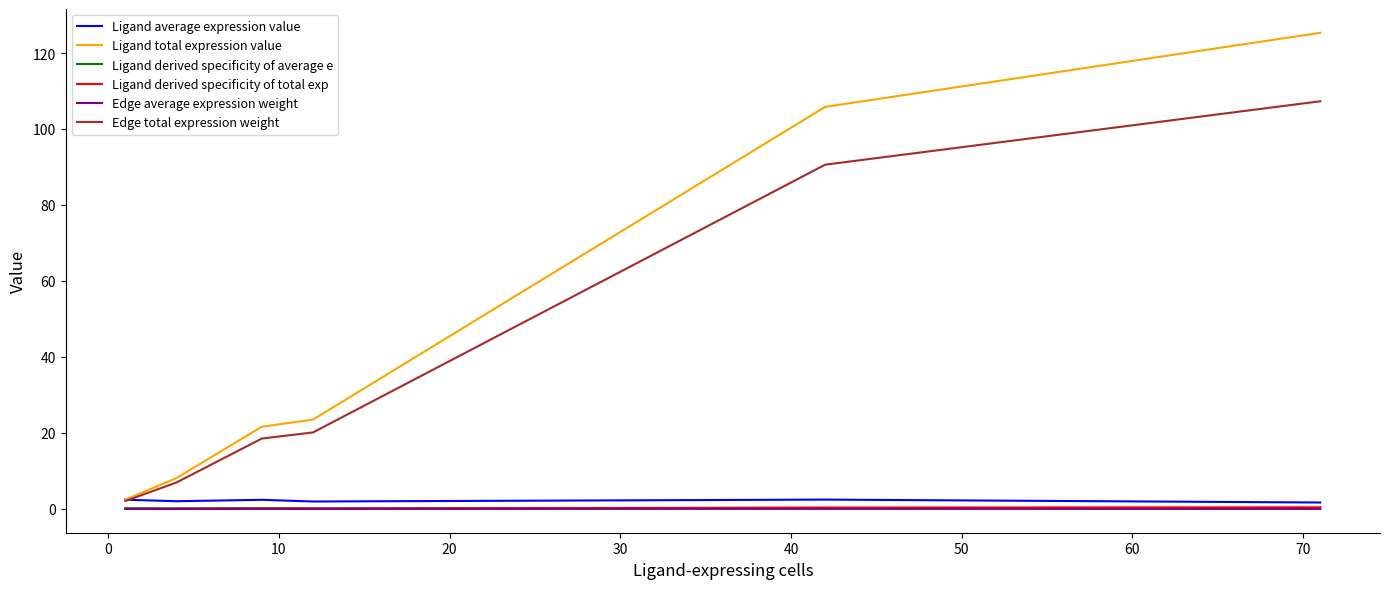

How many lines are shown in the chart?

6